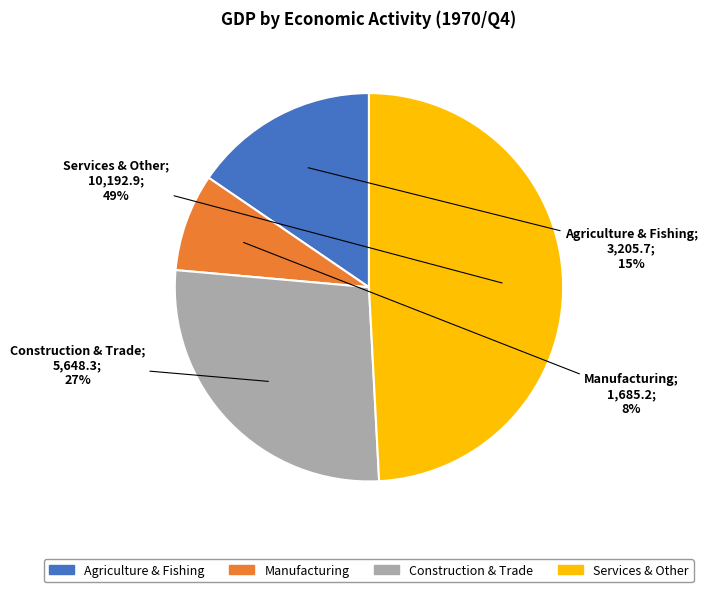

To the nearest percent, what is the average slice percentage?

25%